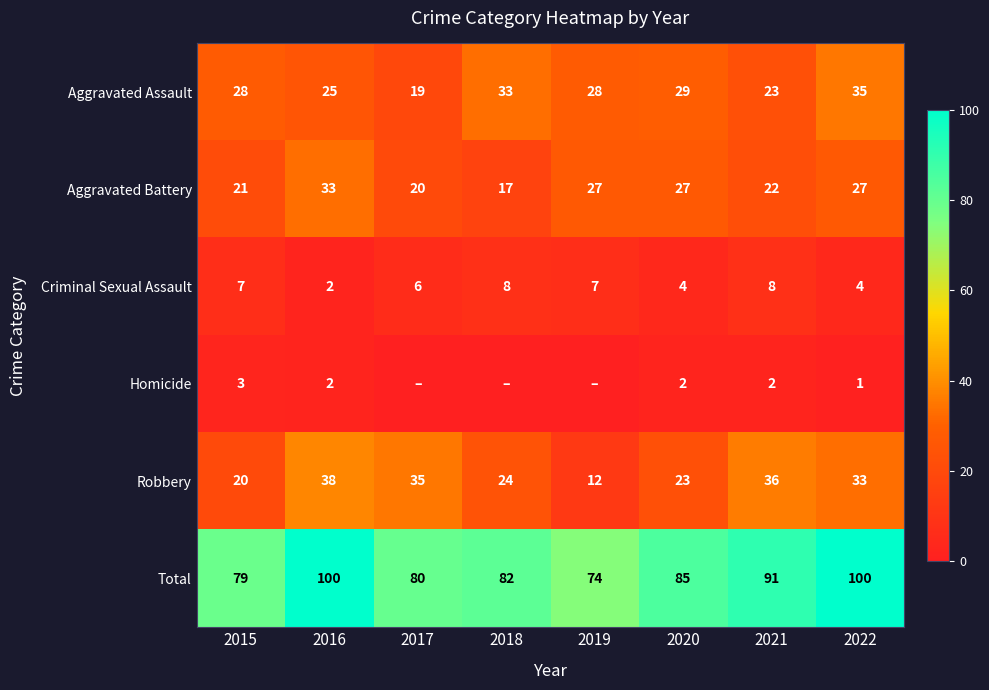

What is the difference between the maximum and second lowest values in the Aggravated Battery series?

13